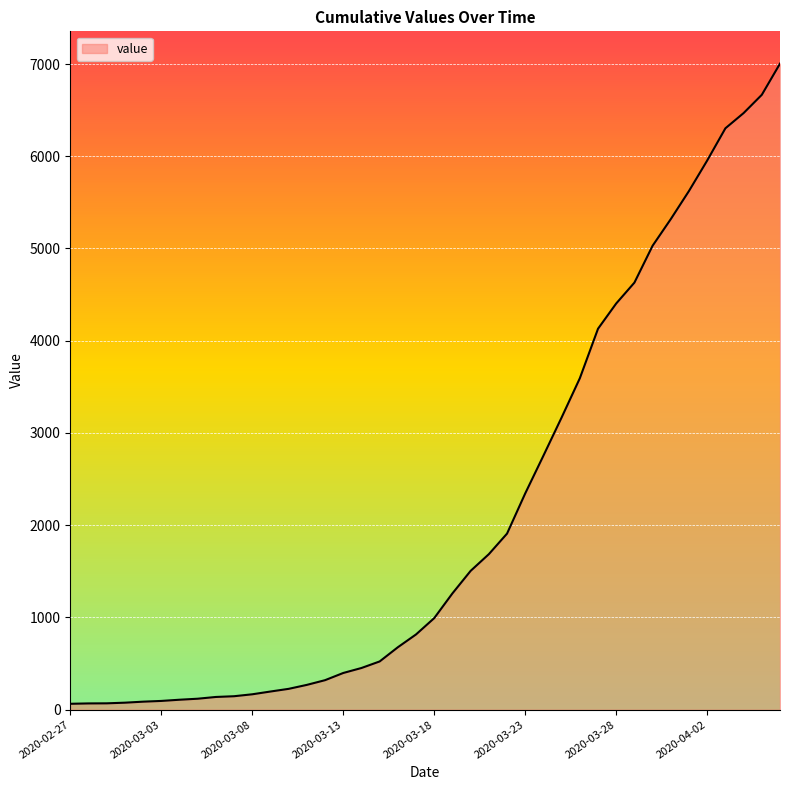

What is the greatest value displayed?

7004